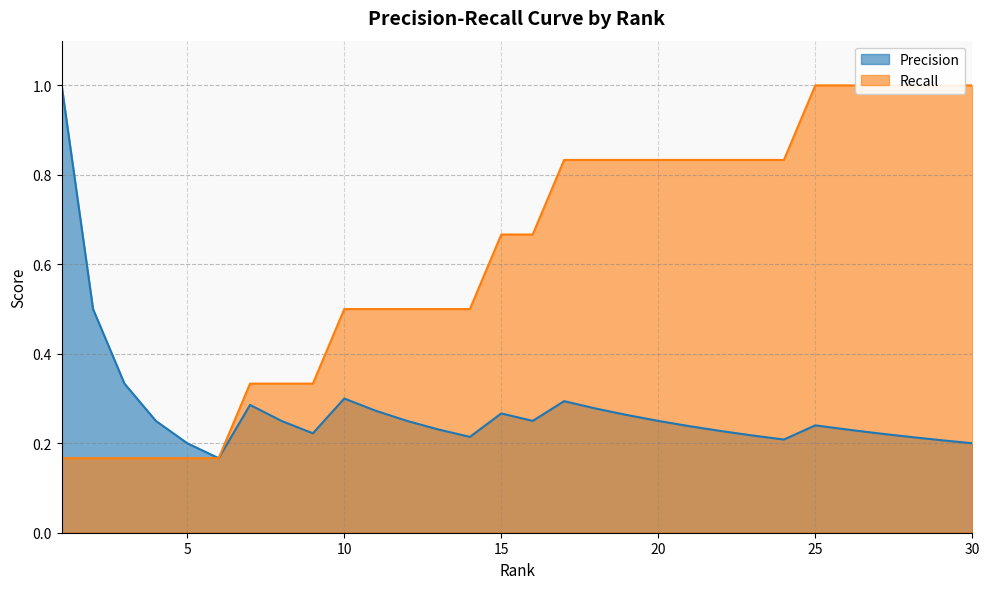

True or false: Precision has a value of 0.1 at 12.

False